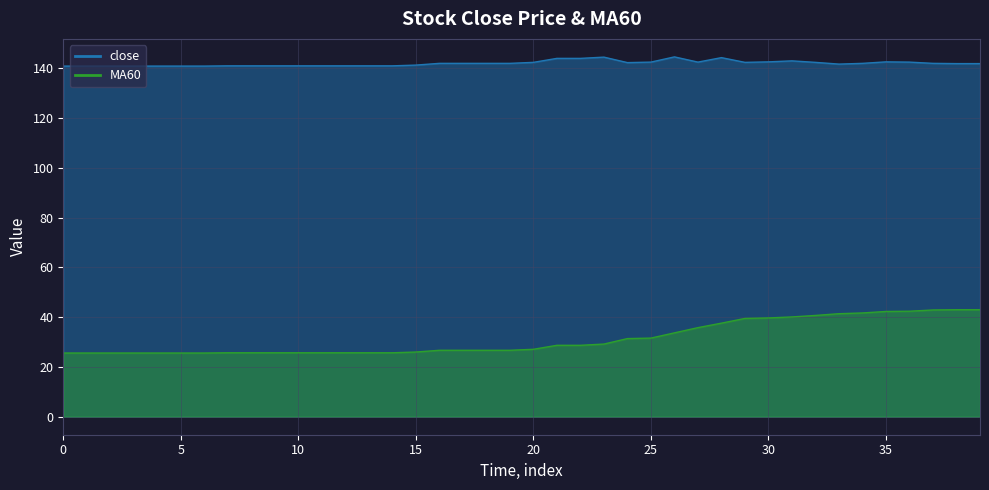

Rank the series at 2 from highest to lowest value.

close, MA60